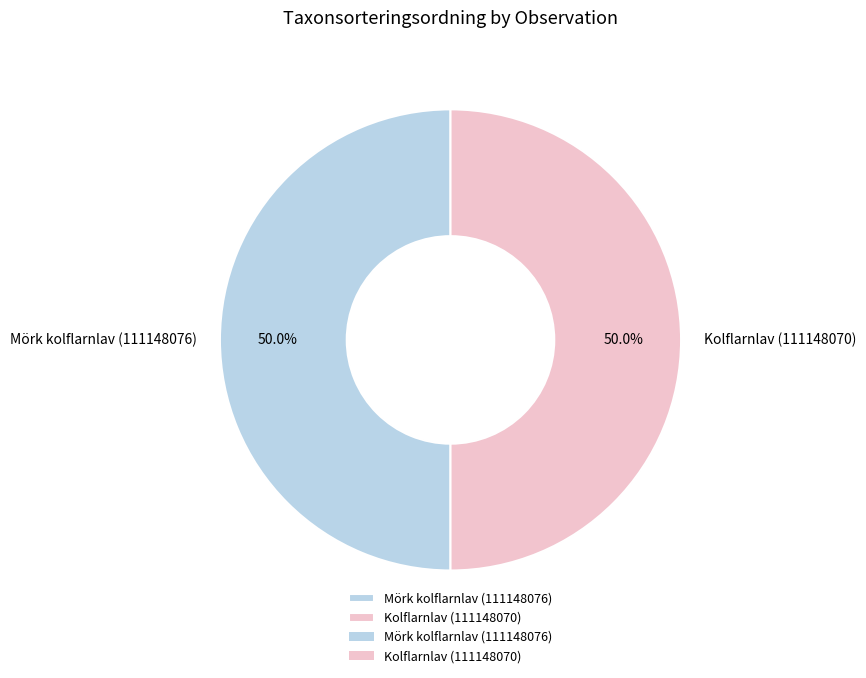

True or false: Kolflarnlav (111148070) accounts for 50% of the total.

True